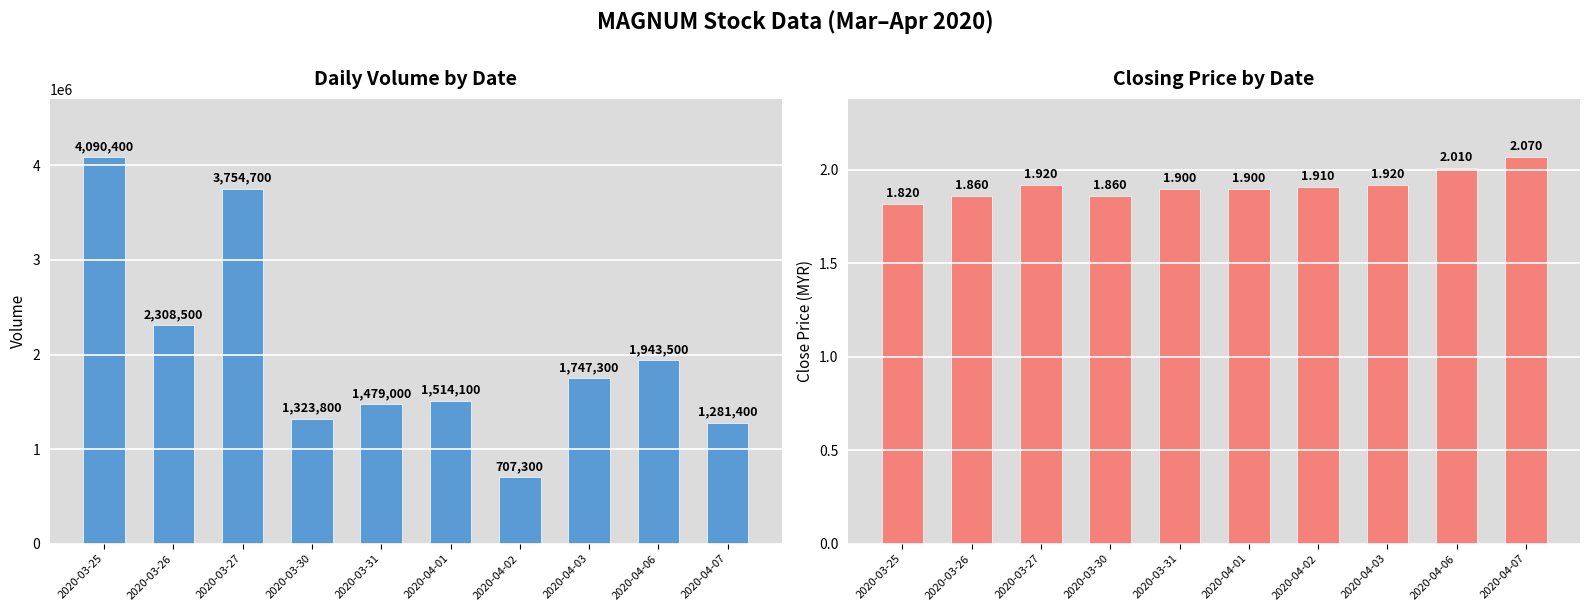

Where is close nearest to the value 1?

2020-03-25